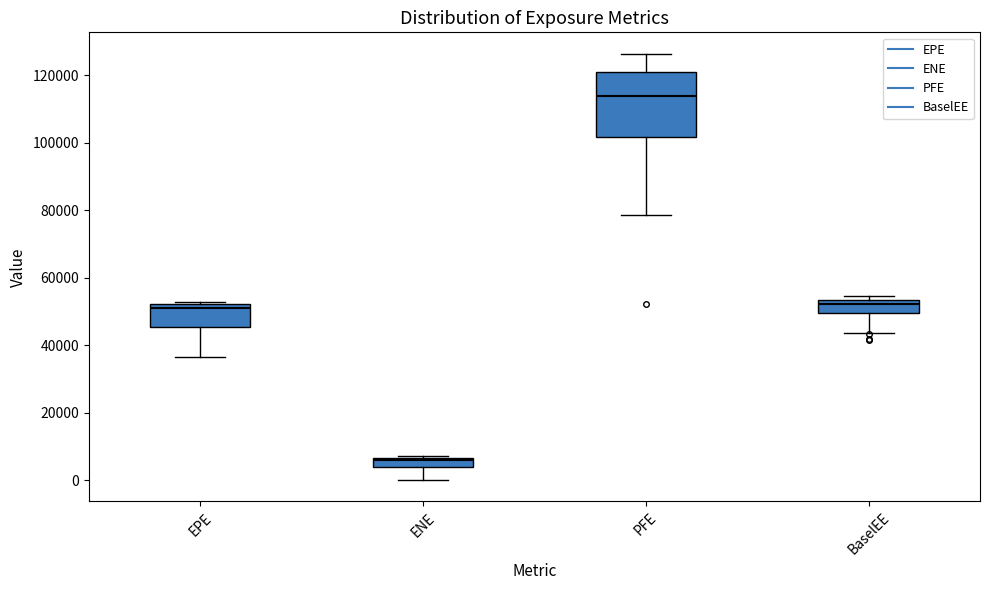

Which box's median line is the highest?

PFE